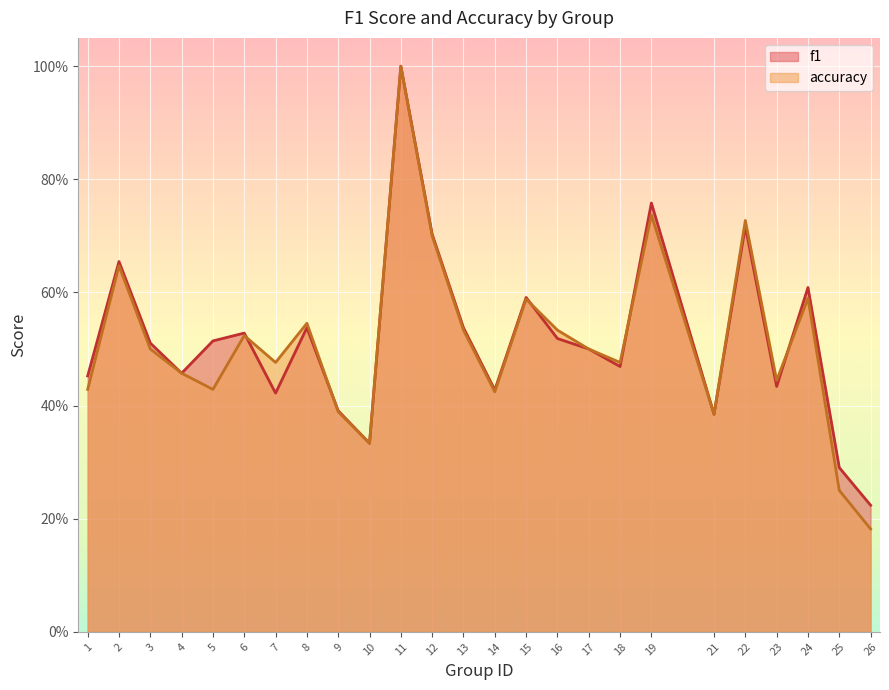

At how many categories does at least one series exceed 0?

25